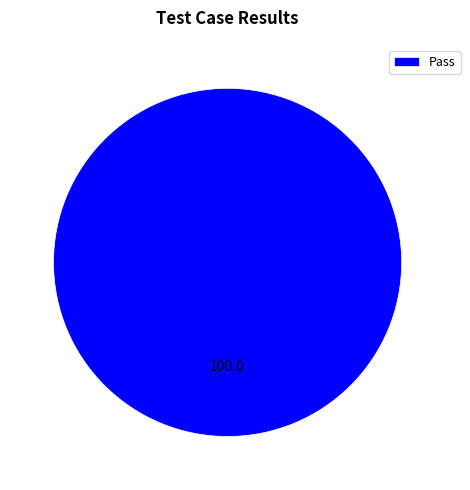

How many slices are in this pie chart?

1